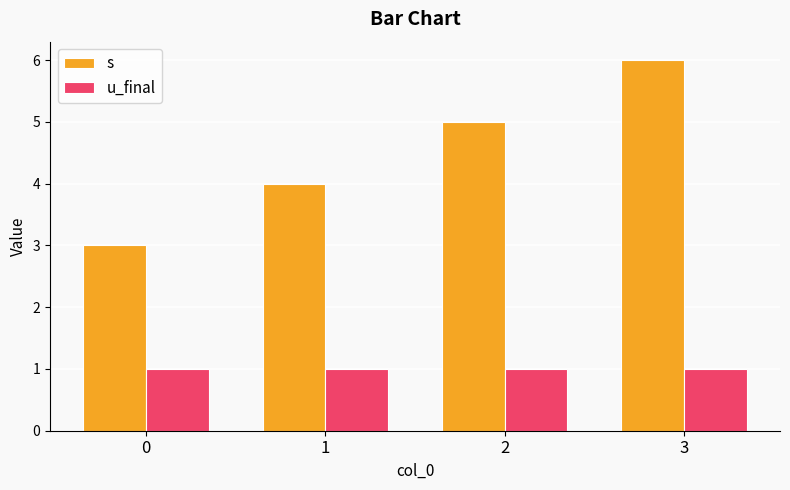

How many data points does each series have?

4